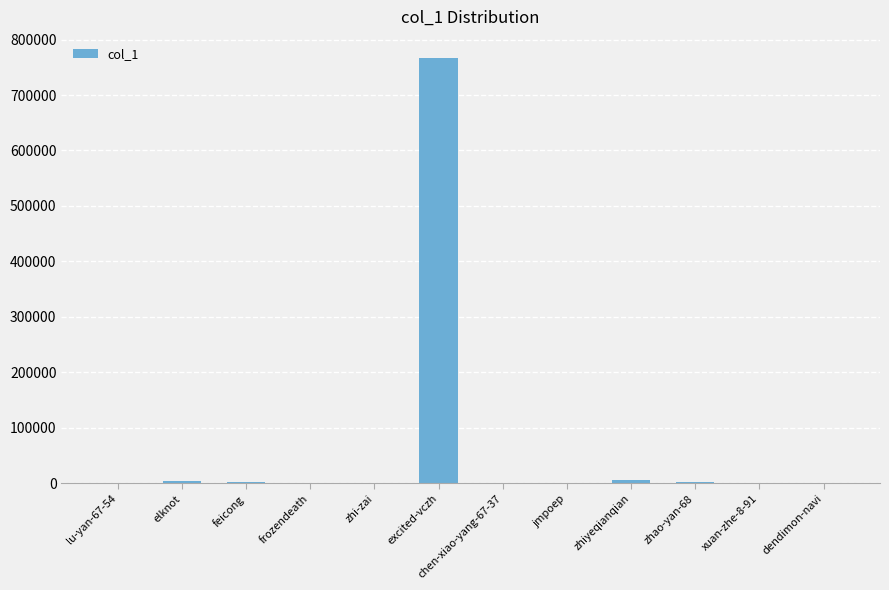

True or false: the data shows 1003819 at excited-vczh.

False